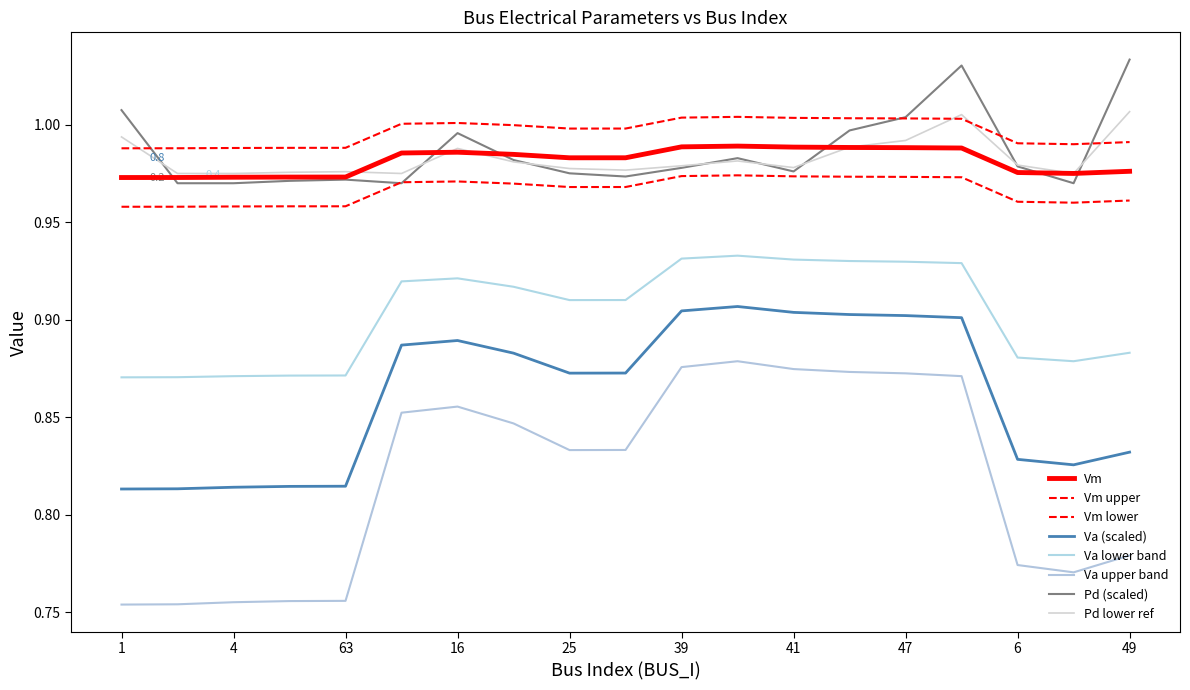

How many lines are shown in the chart?

8